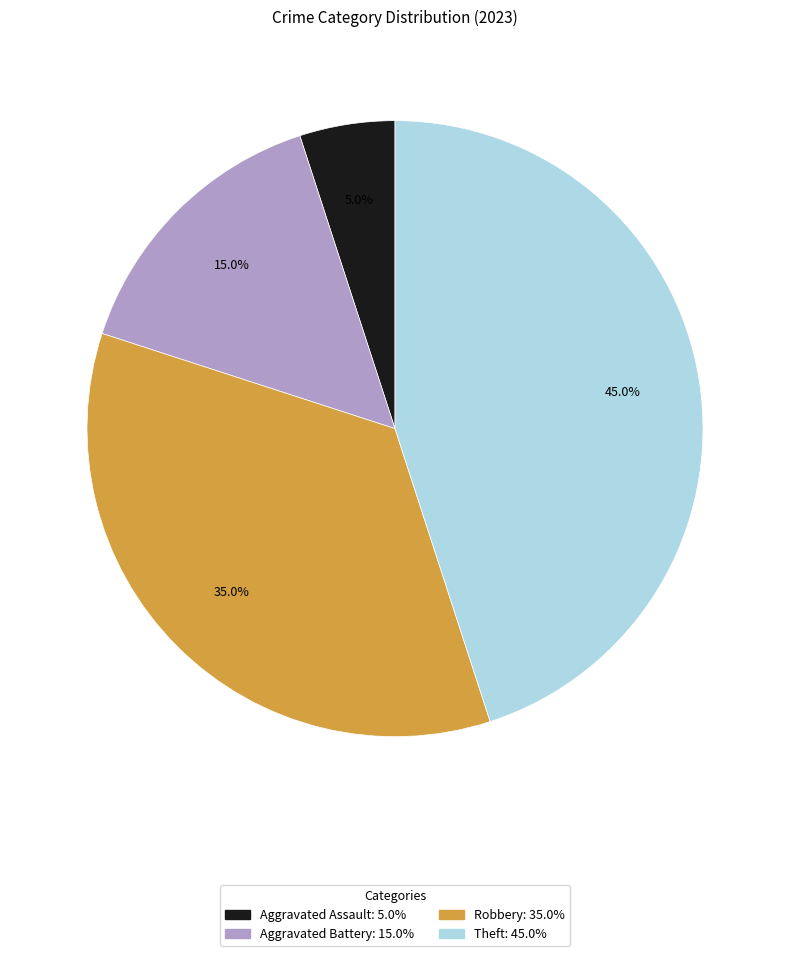

What is the largest slice in the pie chart?

Theft